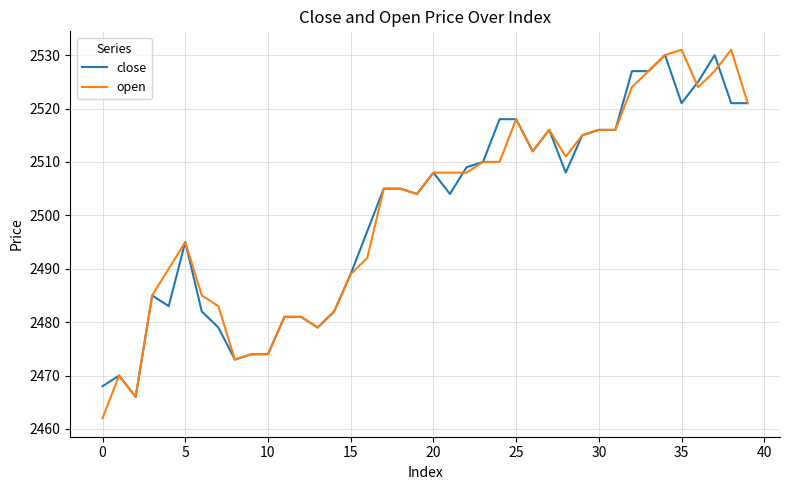

What is the smallest value displayed?

2462